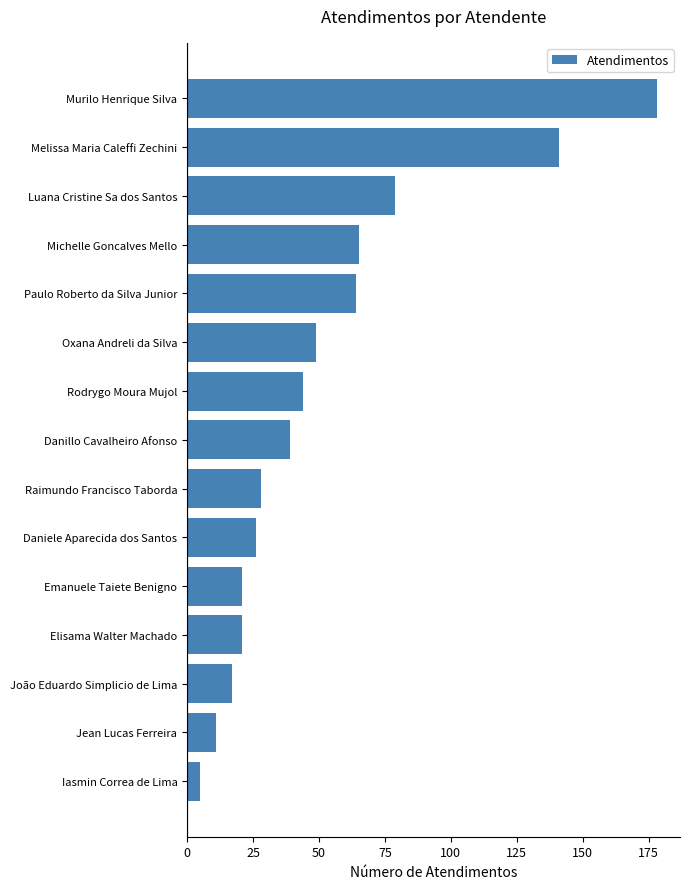

What is the difference between the maximum and minimum values?

173